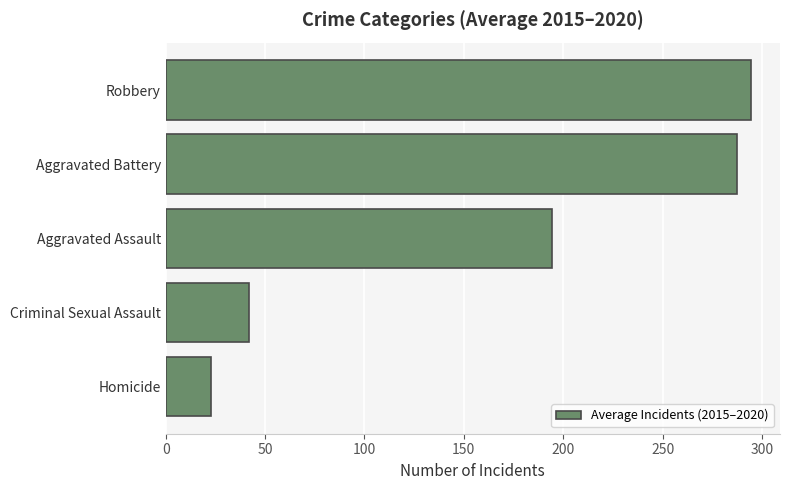

How many data points are above 194?

3